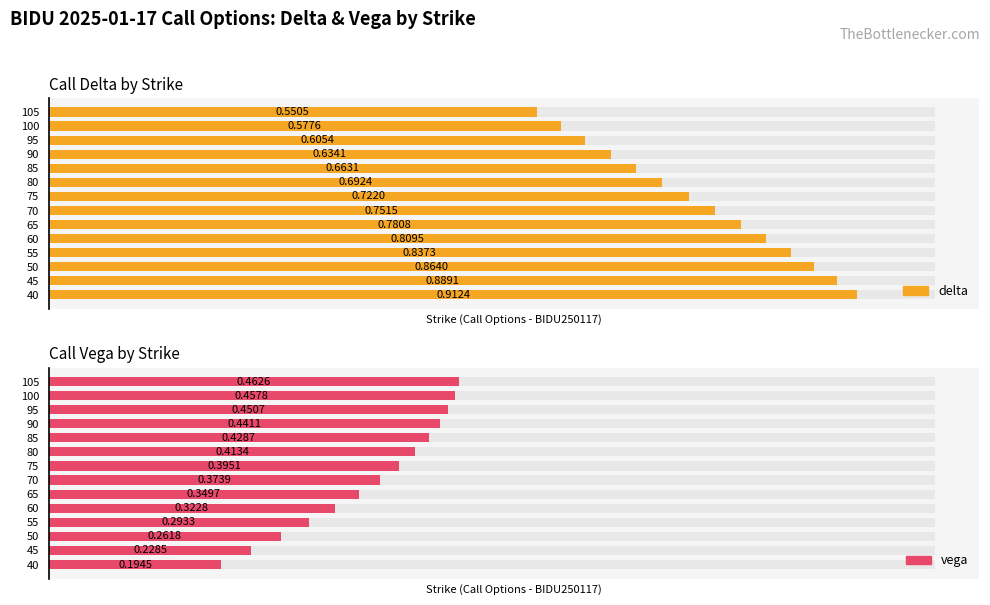

Are the bars horizontal?

Yes